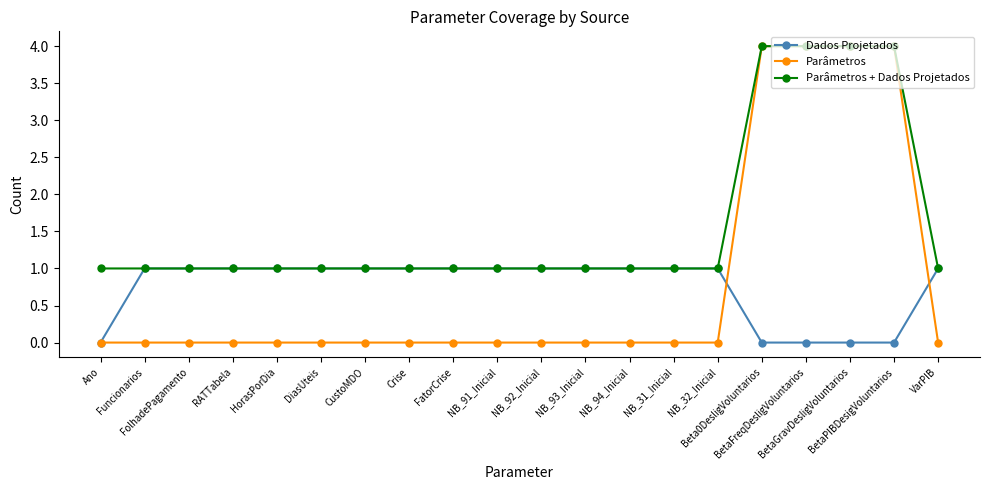

Which series has the largest total across all categories?

Parâmetros + Dados Projetados